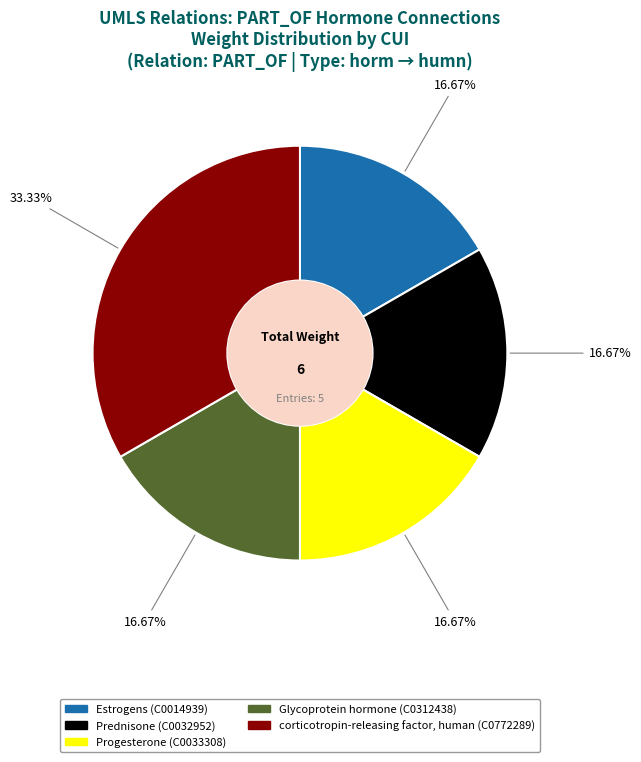

To the nearest percent, what is the difference between the largest and smallest slice percentages?

17%